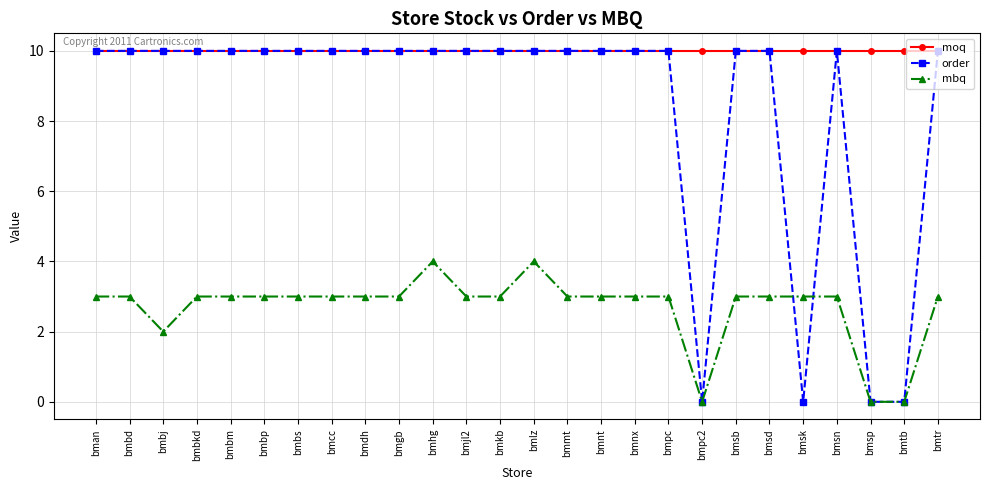

What is the highest value of the order series?

10